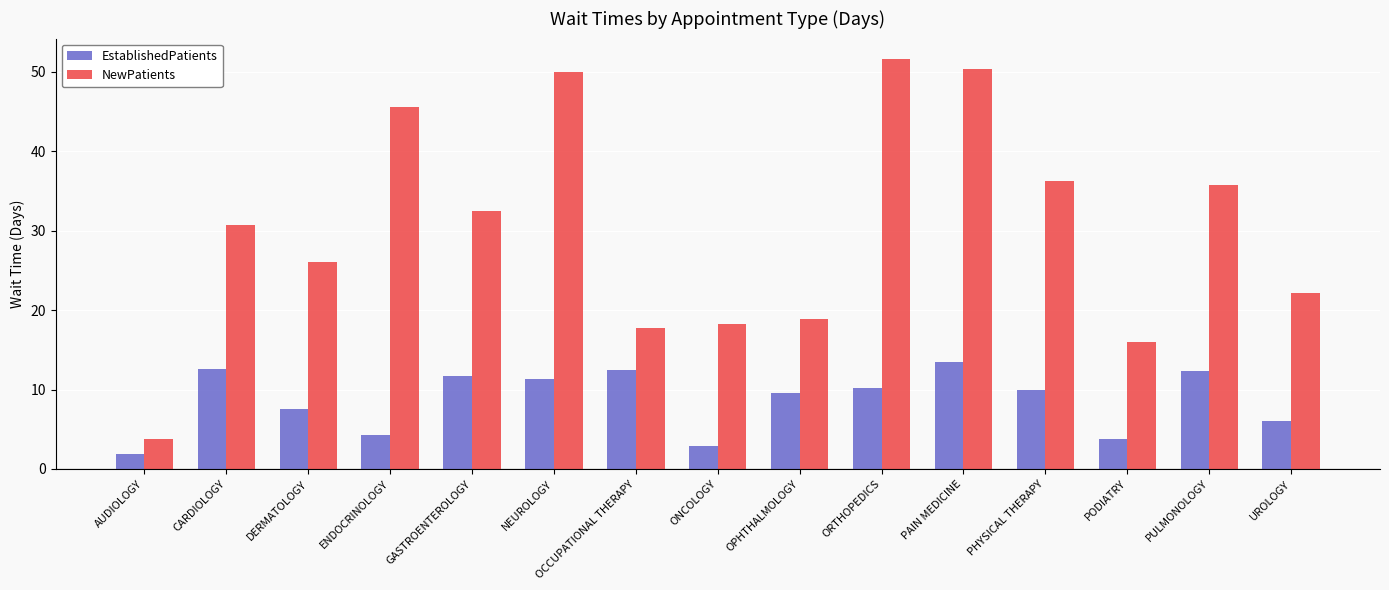

What are all the series names shown in the legend?

EstablishedPatients, NewPatients